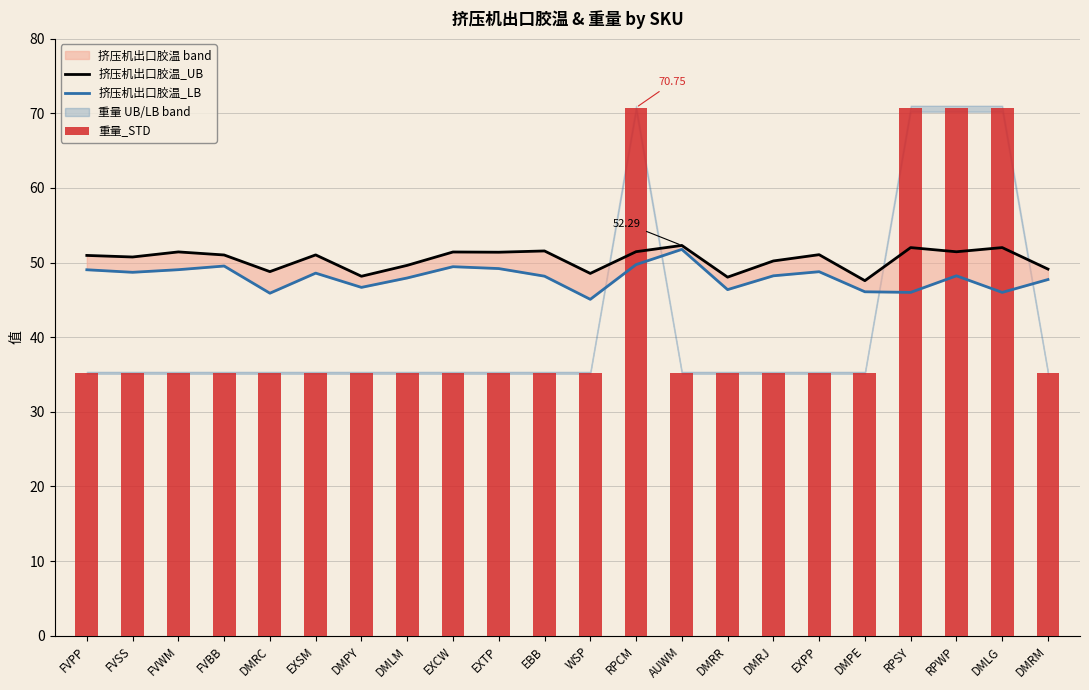

List the series in order of their overall mean, highest first.

挤压机出口胶温_UB, 挤压机出口胶温_LB, 重量_STD